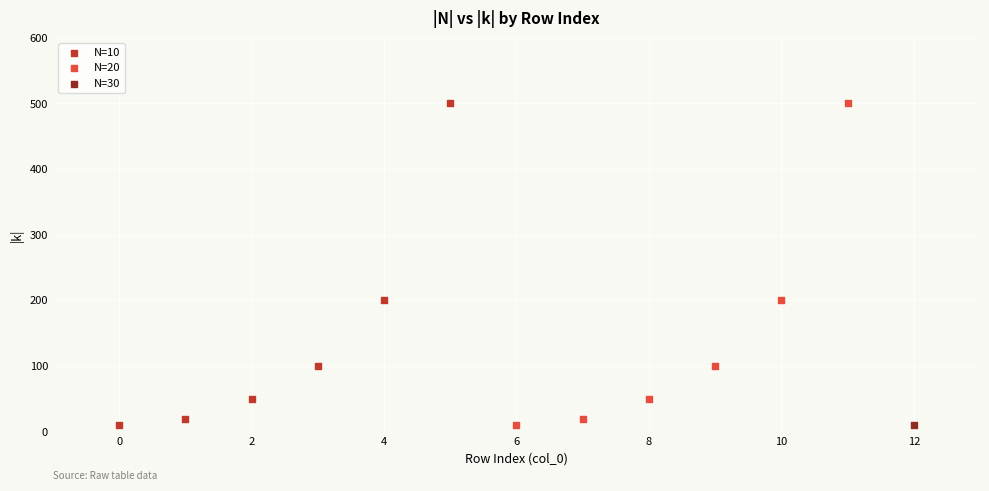

What are all the series names shown in the legend?

N=10, N=20, N=30